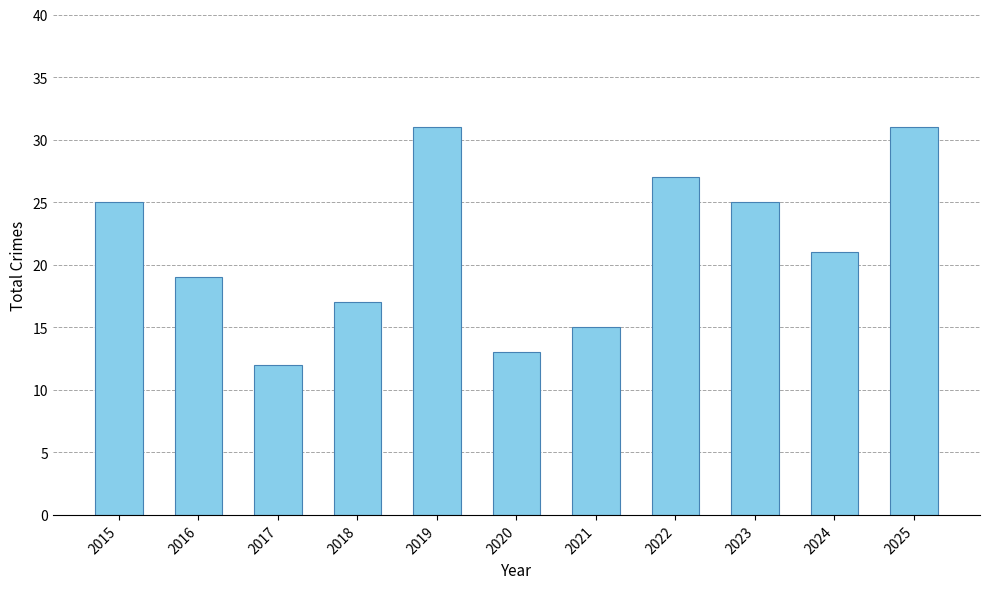

Between 2017 and 2023, which is larger?

2023